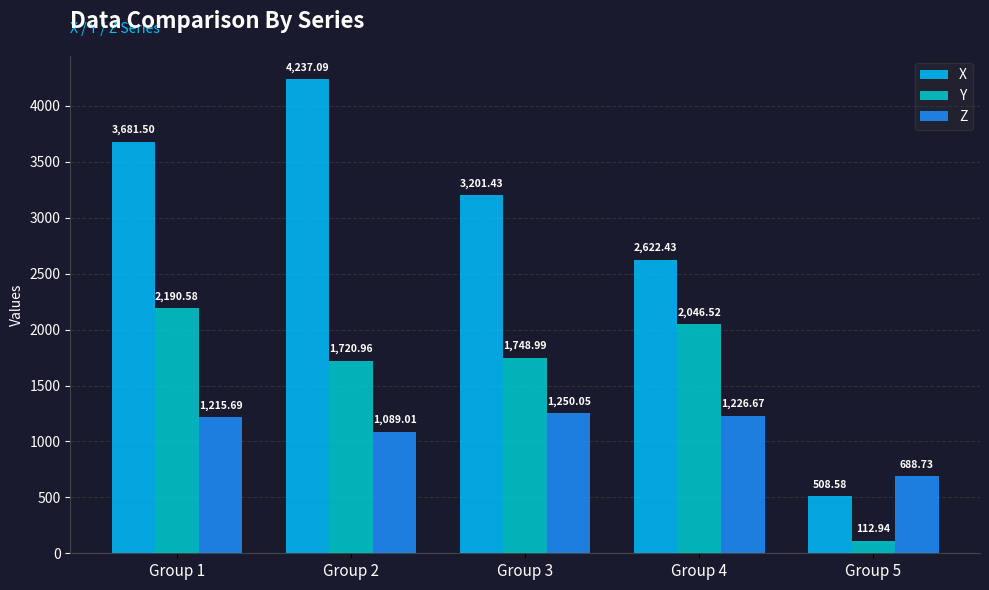

What is the difference between the highest and lowest values at Group 2?

3148.1